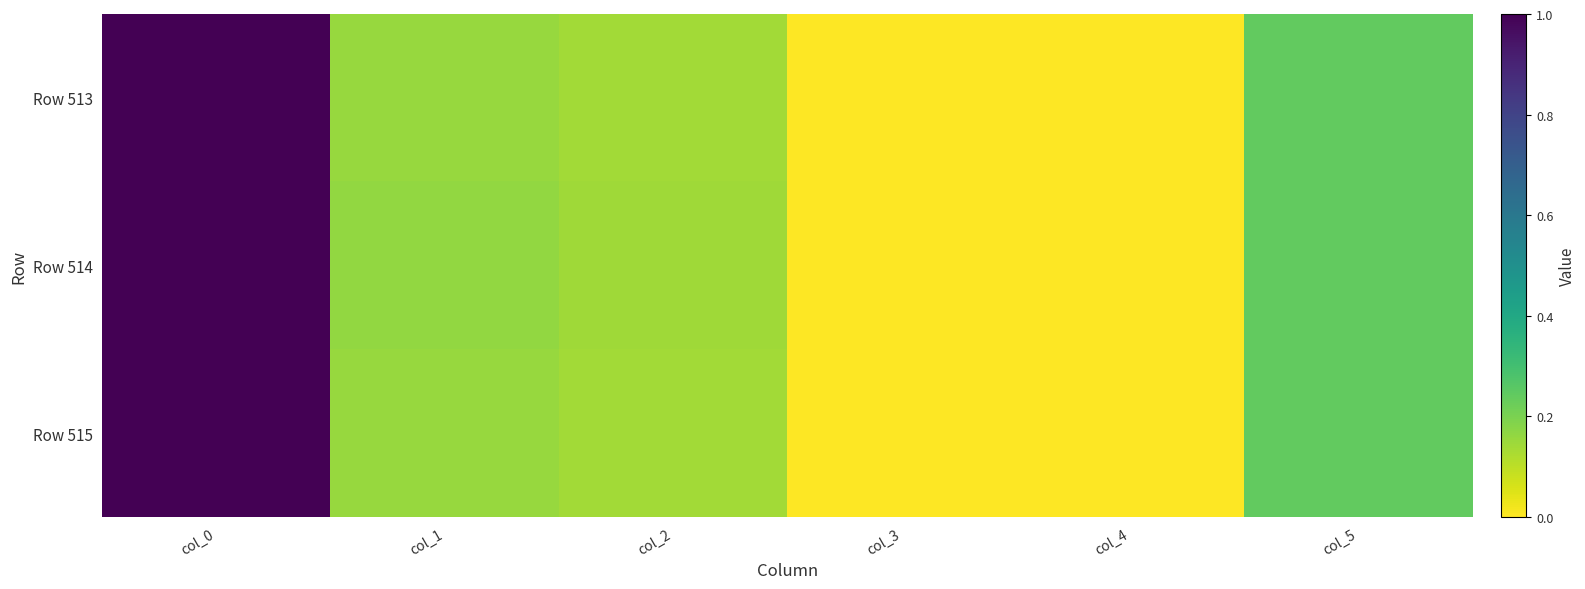

At how many categories does at least one series exceed 0?

5